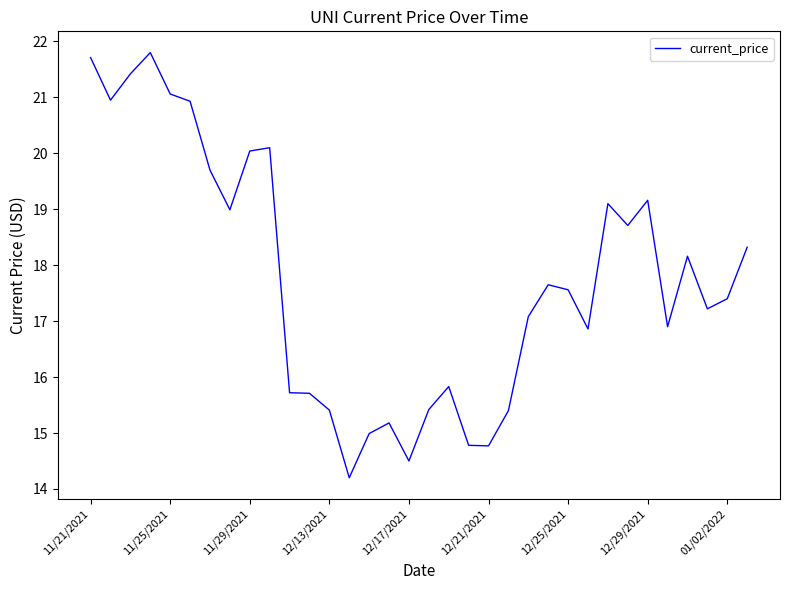

What is the smallest value displayed?

14.2